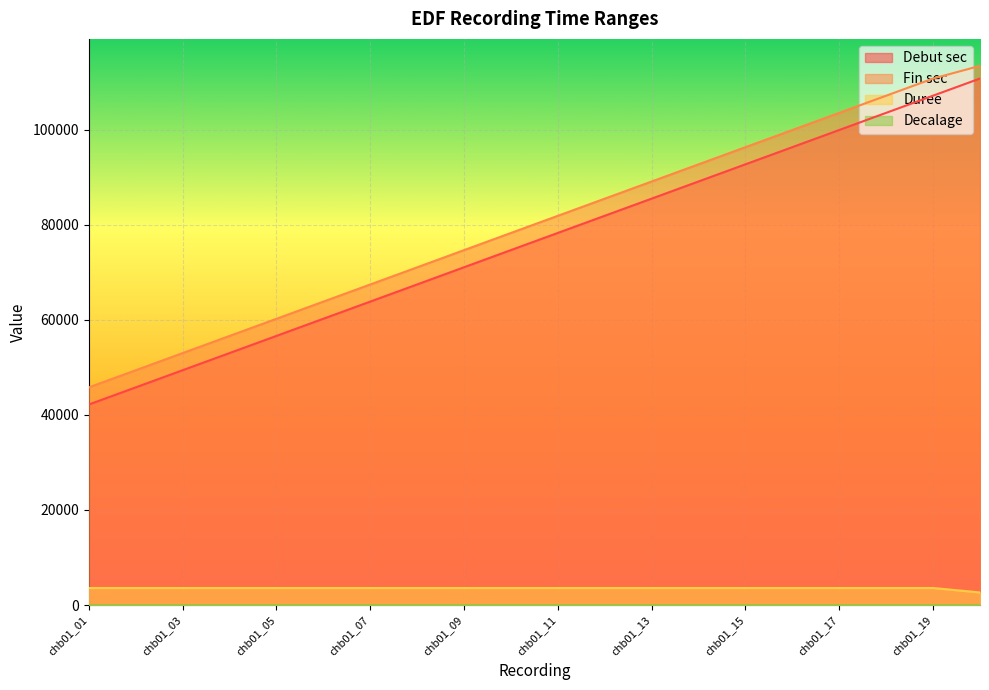

What is the highest value of the Duree series?

3600